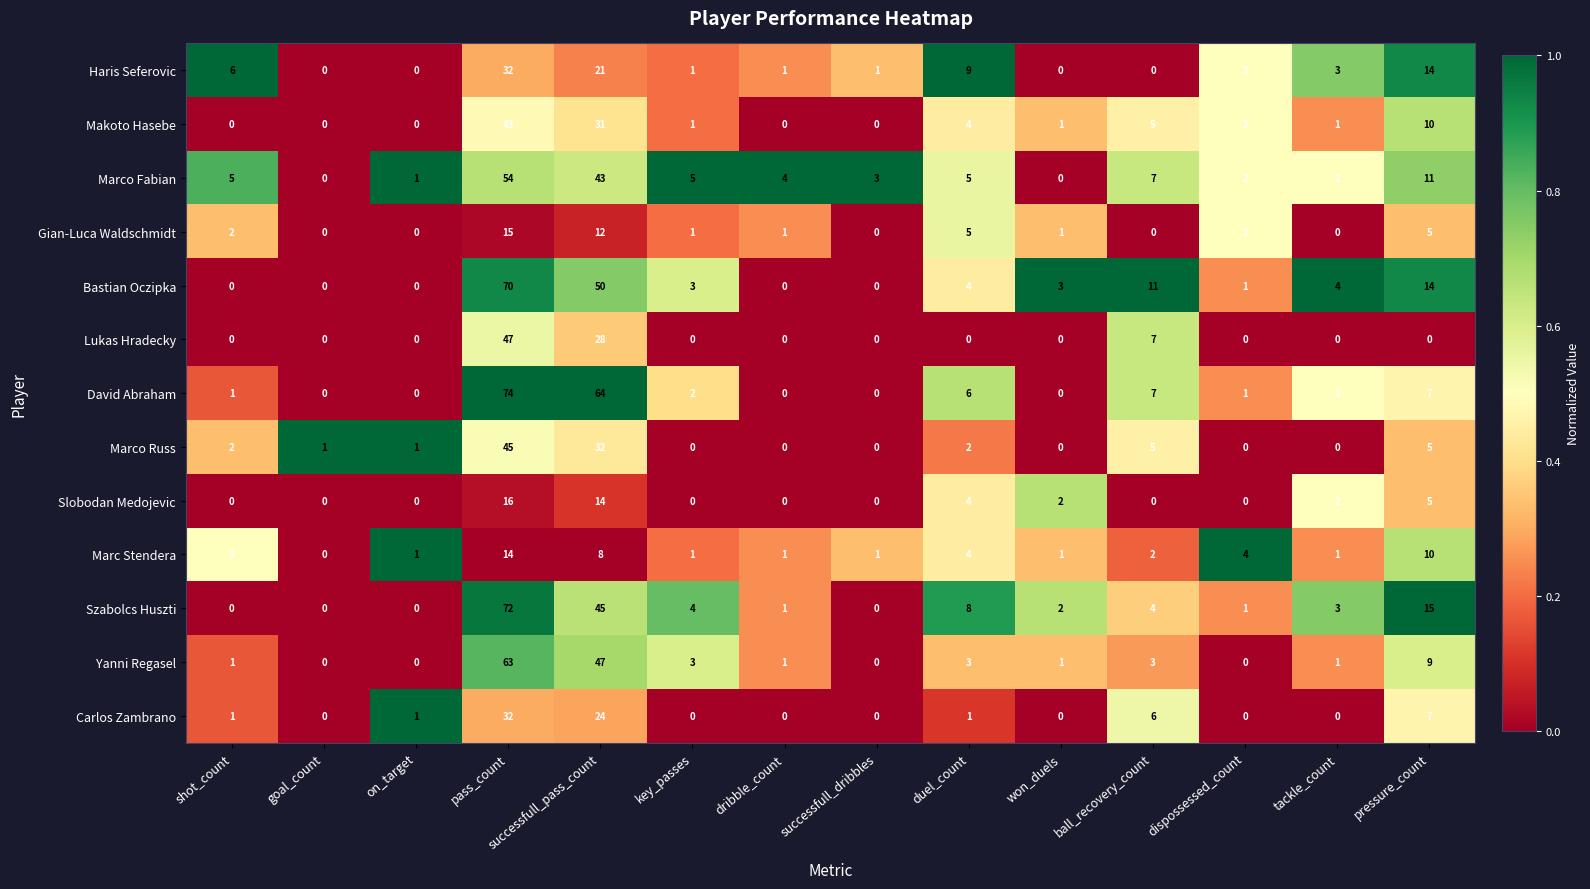

At which label is Slobodan Medojevic closest to 8?

pressure_count